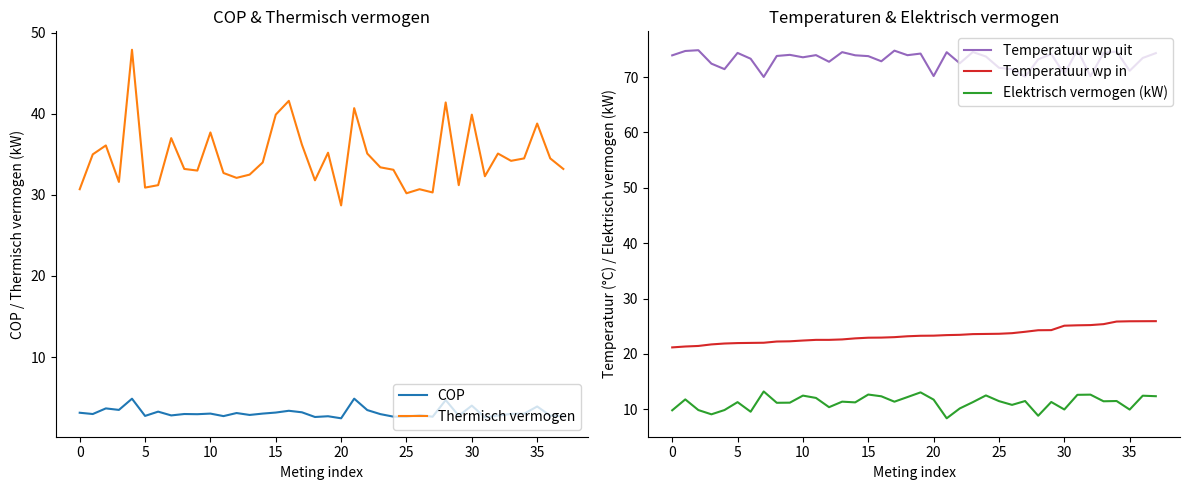

Is it true that COP equals 3.0 at 34?

True